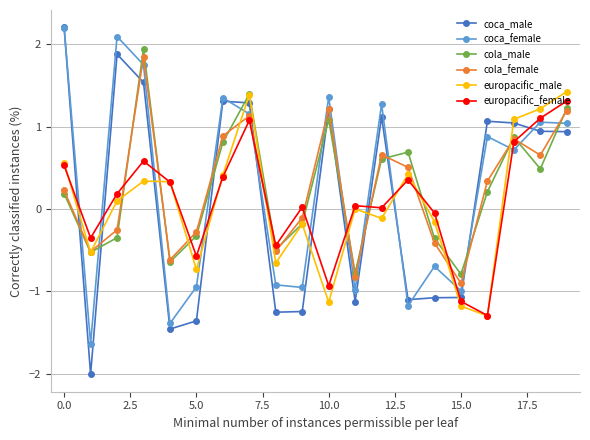

Which series has the largest range (max minus min)?

coca_male